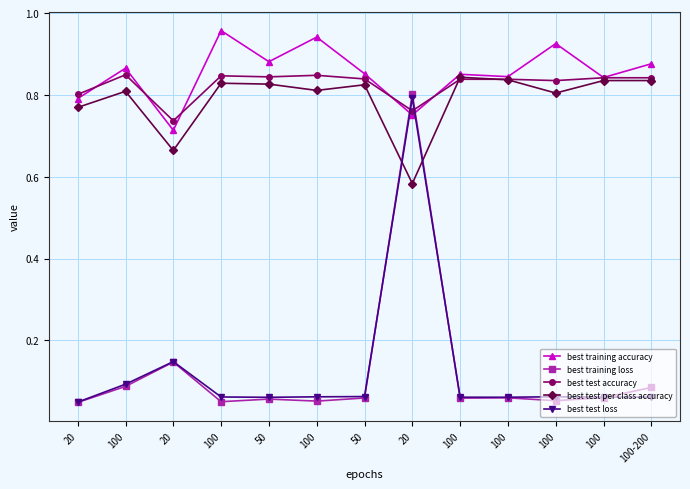

Is this an area chart (filled region under the line)?

No